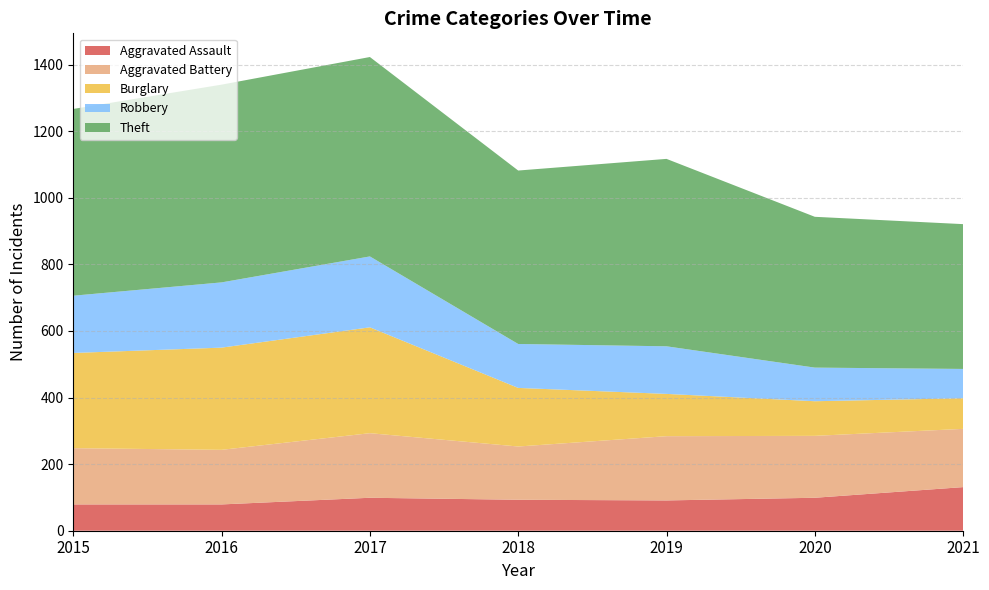

Reading right to left, list all the values displayed in this chart.

Aggravated Assault: 131	99	91	93	99	79	79
Aggravated Battery: 175	186	193	160	194	164	169
Burglary: 92	104	127	176	318	307	286
Robbery: 88	101	143	132	213	196	172
Theft: 435	453	563	521	599	594	561